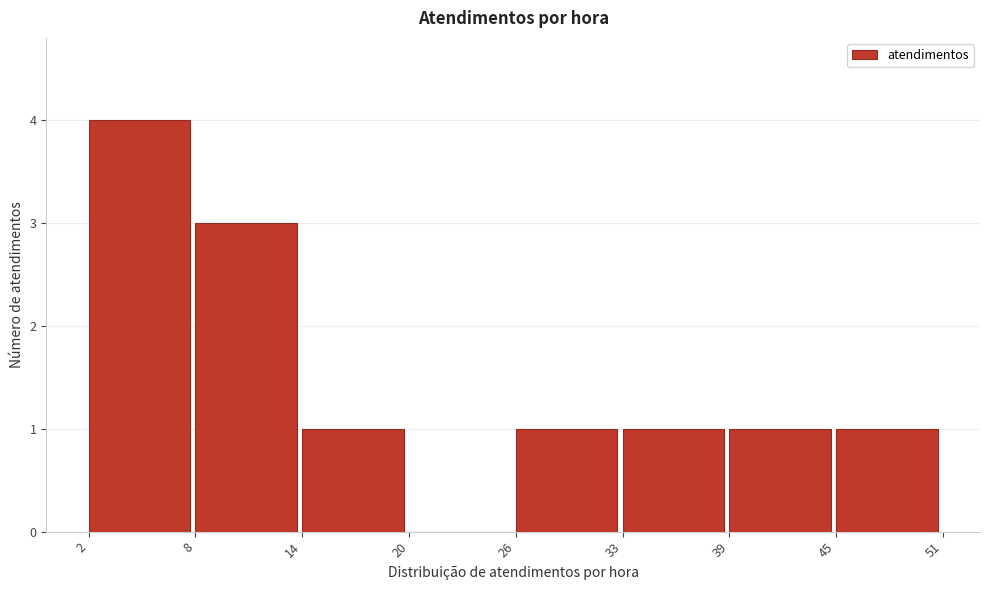

Reading left to right, transcribe this chart: for each bar, give the range it covers on the x-axis and its height. The values are not printed on the chart, so give them approximately, as read against the axis.

2 to 8: 4
8 to 14: 3
14 to 20: 1
20 to 26: 0
26 to 33: 1
33 to 39: 1
39 to 45: 1
45 to 51: 1